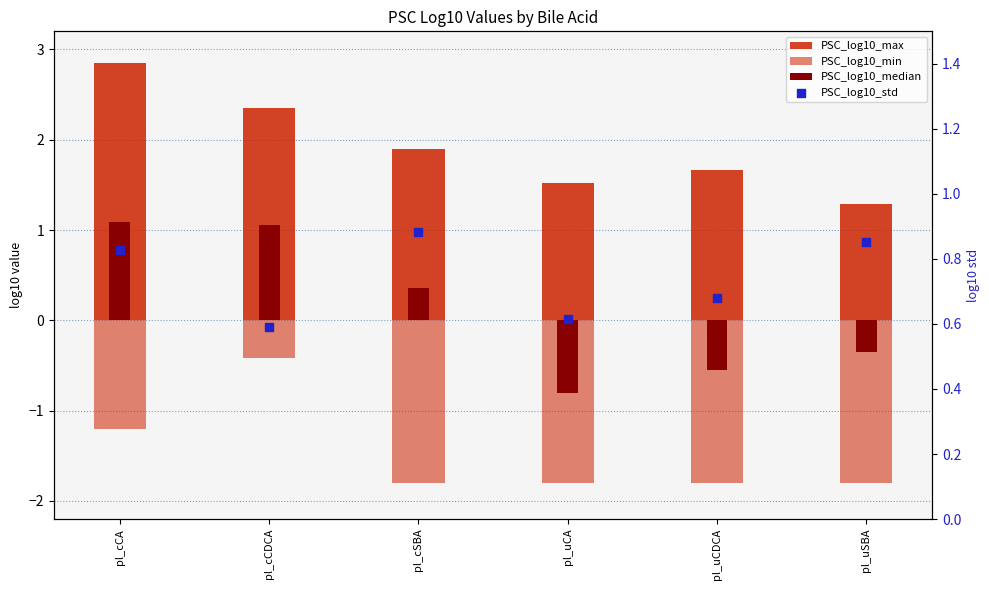

What are all the series names shown in the legend?

PSC_log10_max, PSC_log10_min, PSC_log10_median, PSC_log10_std